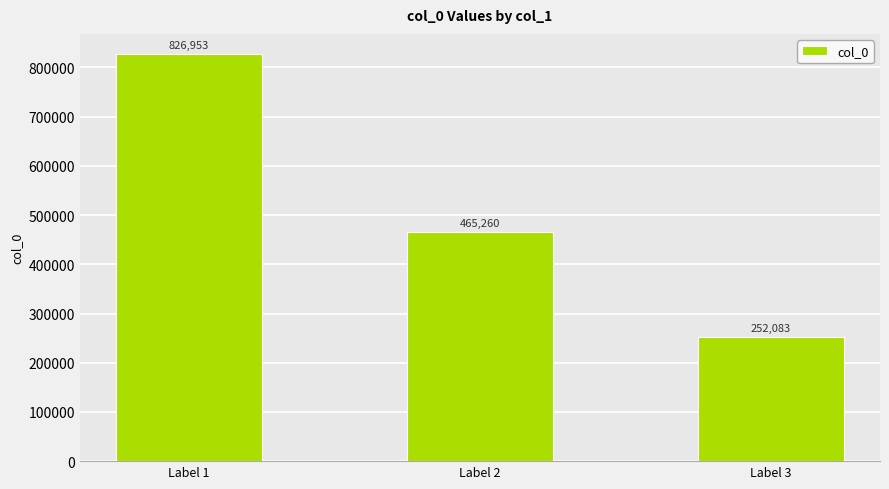

At which label does the data first exceed 465260?

Label 1